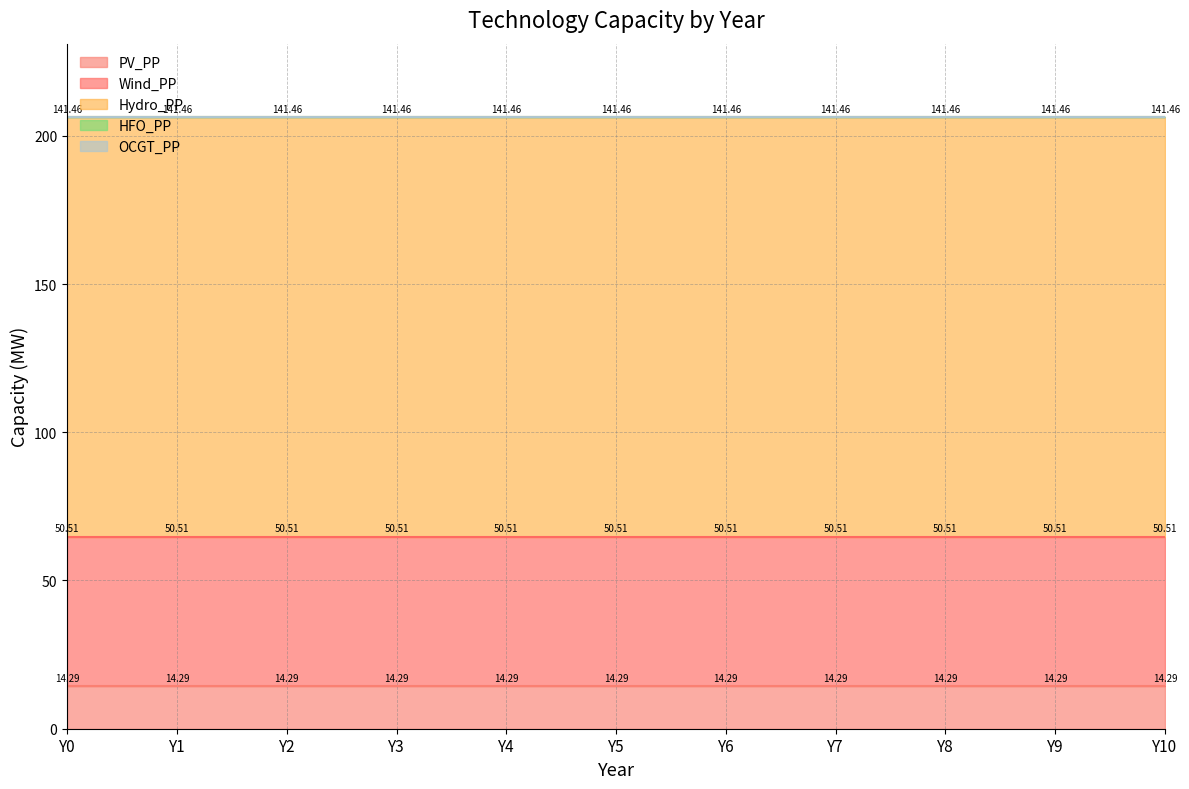

Rank the series at Y10 from lowest to highest value.

OCGT_PP, HFO_PP, PV_PP, Wind_PP, Hydro_PP